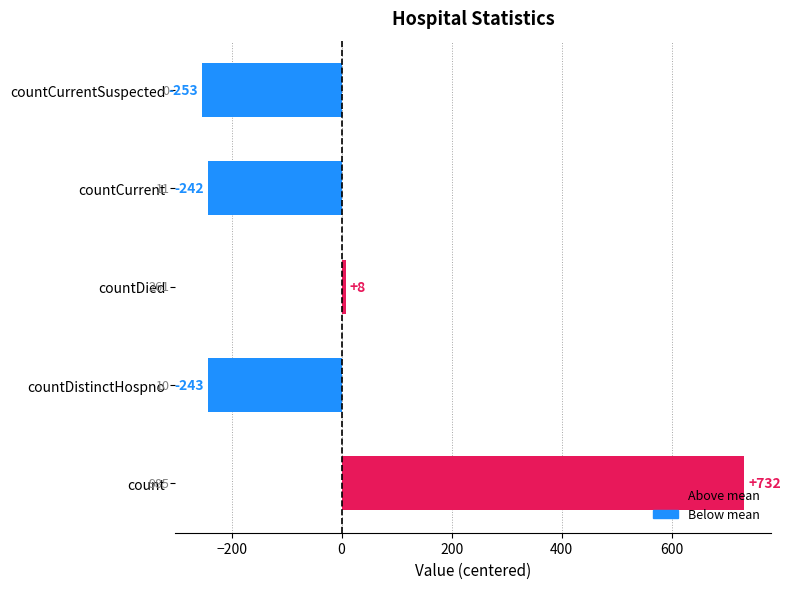

How many bars are there in total?

5